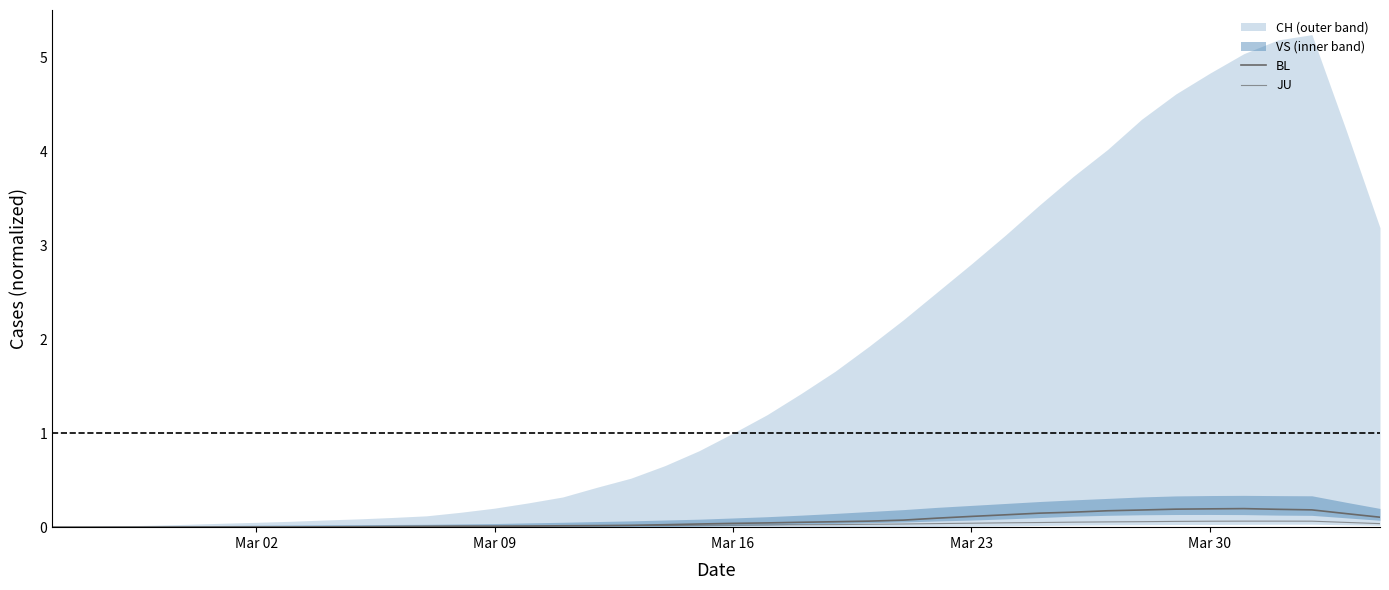

What is the difference between the maximum and minimum values in the BL series?

0.2